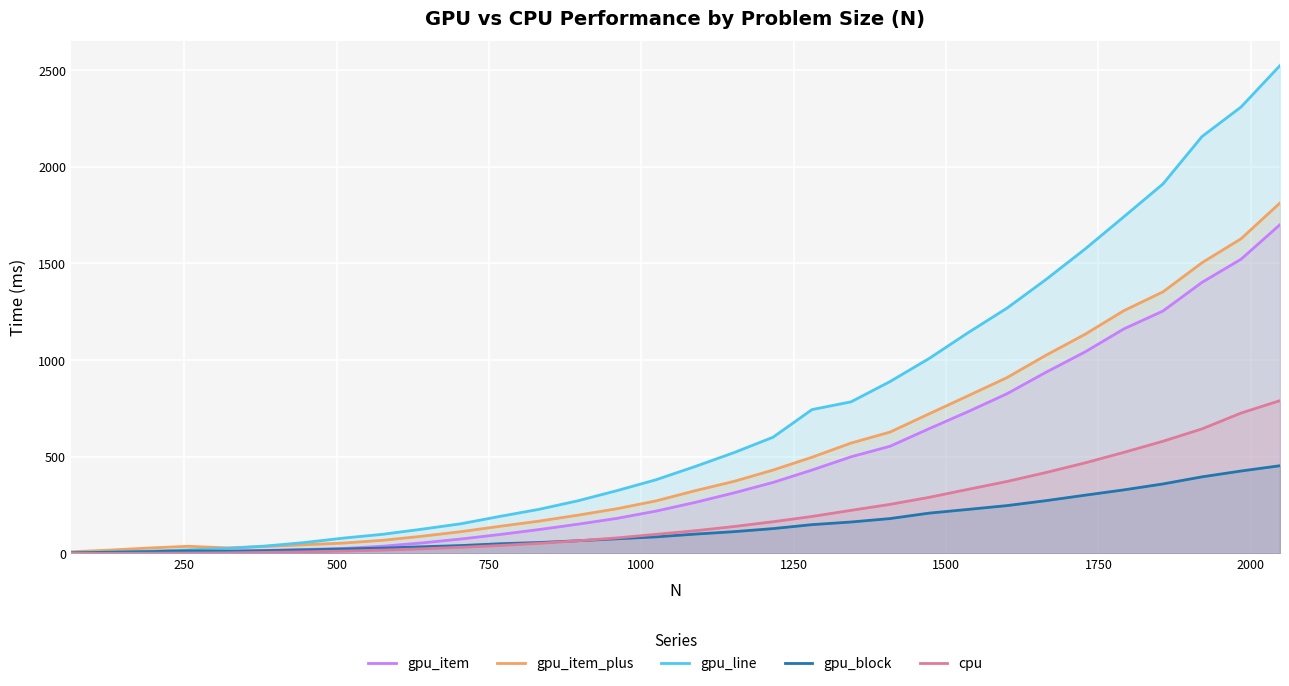

Which series has the largest total across all categories?

gpu_line